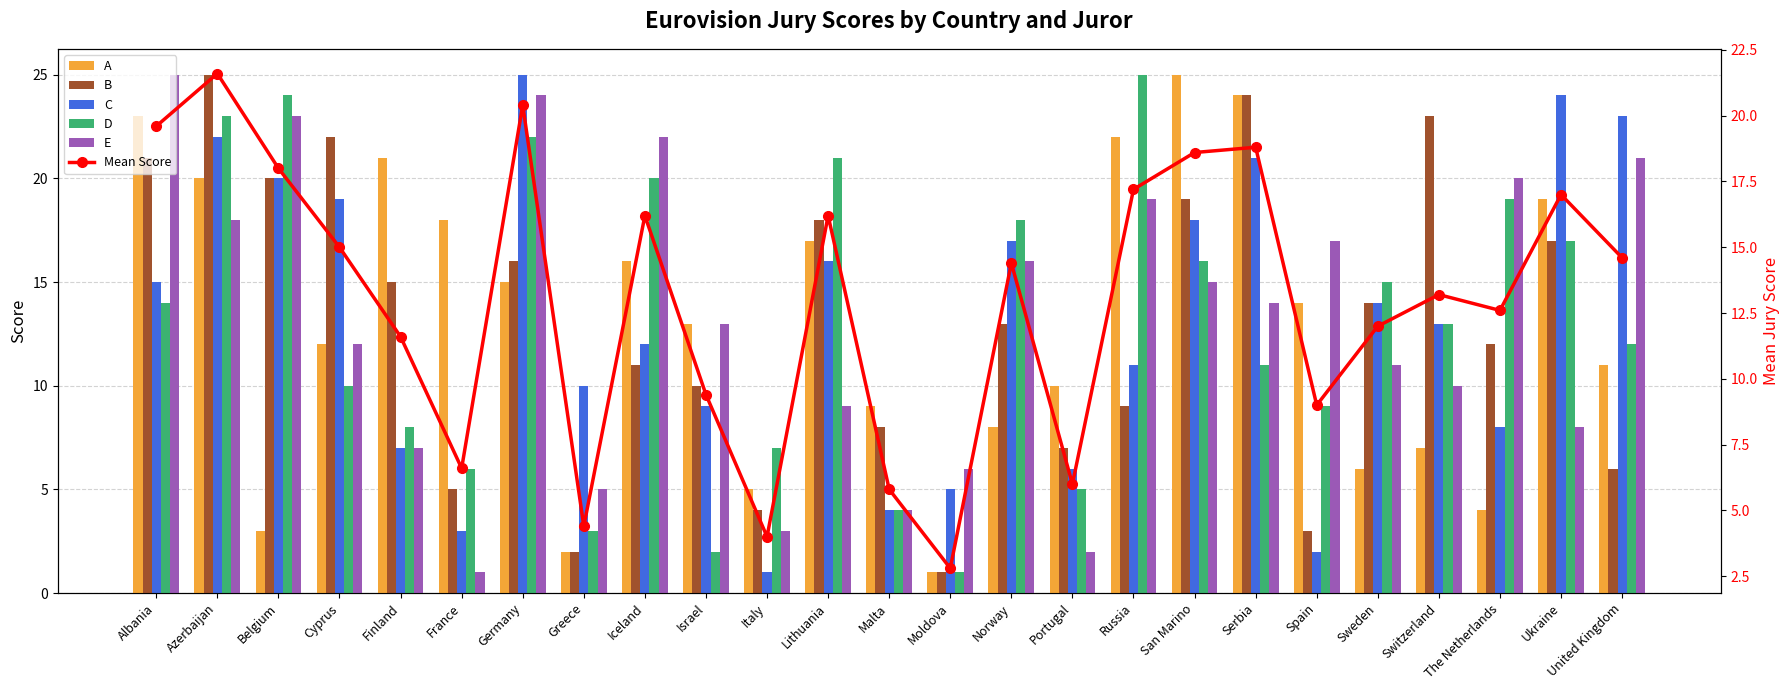

What is the value of the E bar at the 2nd from the left?

18.0